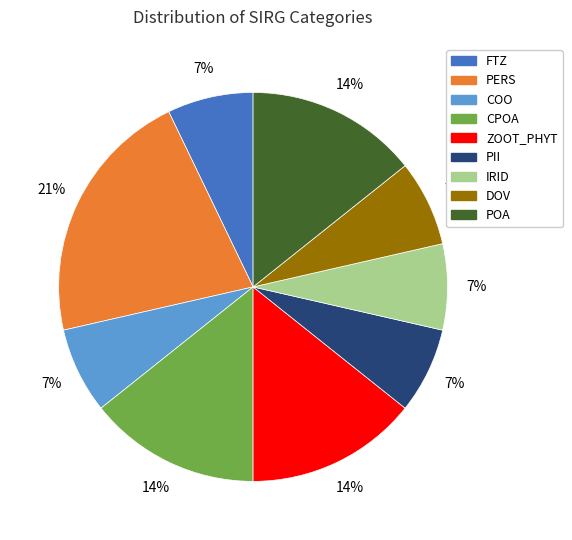

How many segments does this pie chart have?

9